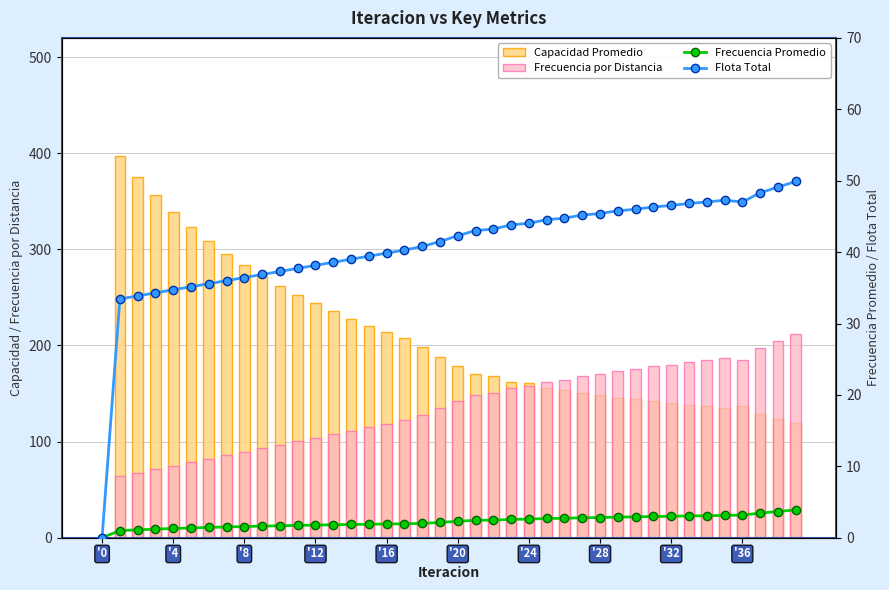

Which series has the largest range (max minus min)?

Capacidad Promedio